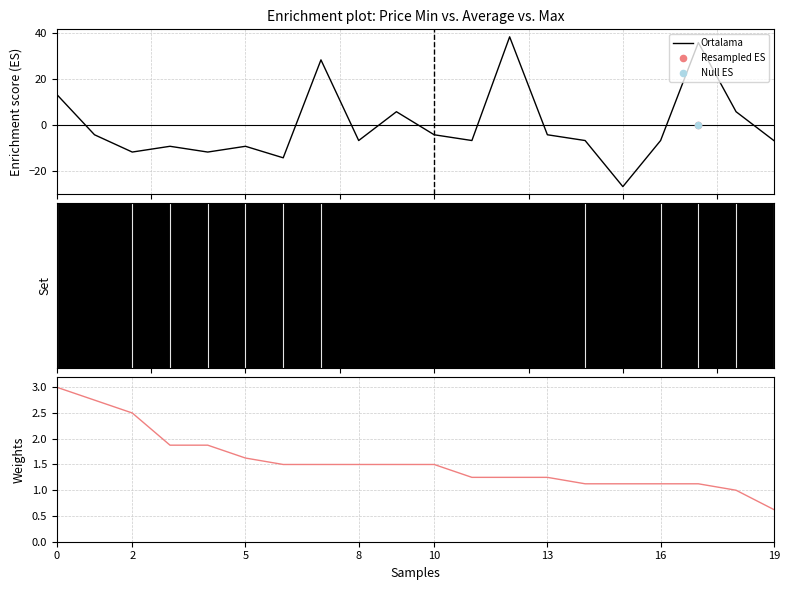

Which series contains the lowest Y value?

Ortalama